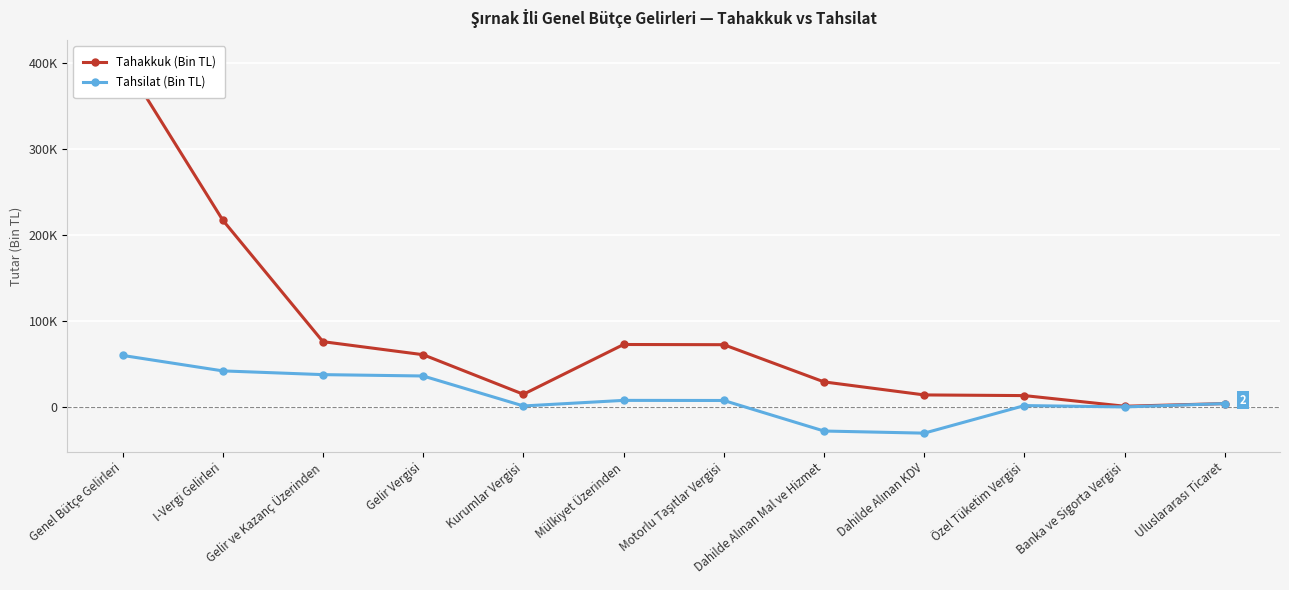

Is this an area chart (filled region under the line)?

No